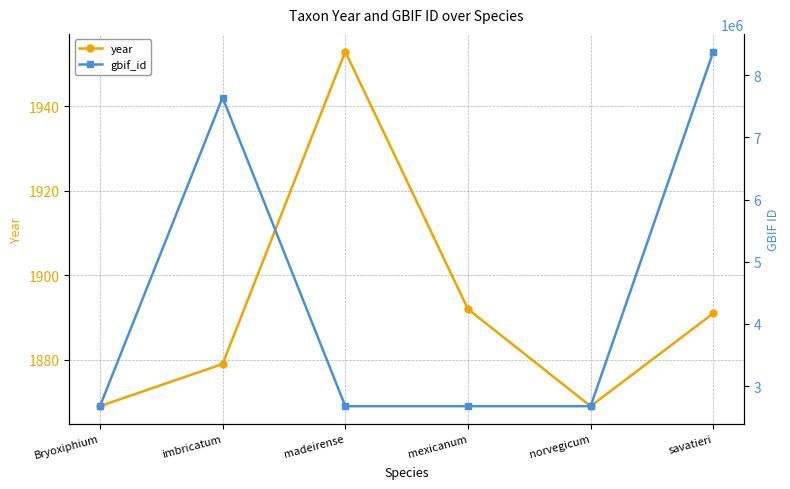

Is the value of gbif_id at savatieri greater than the value of year at imbricatum?

Yes